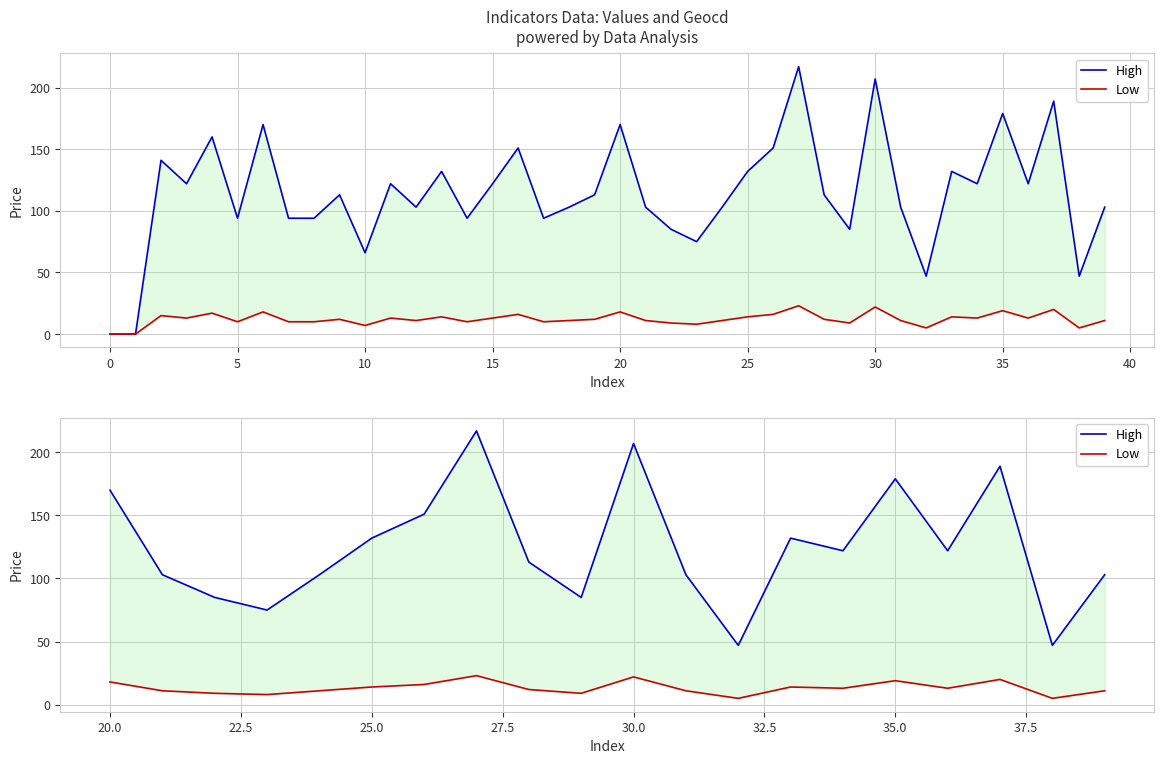

Which has a higher value, 35 or 30?

30